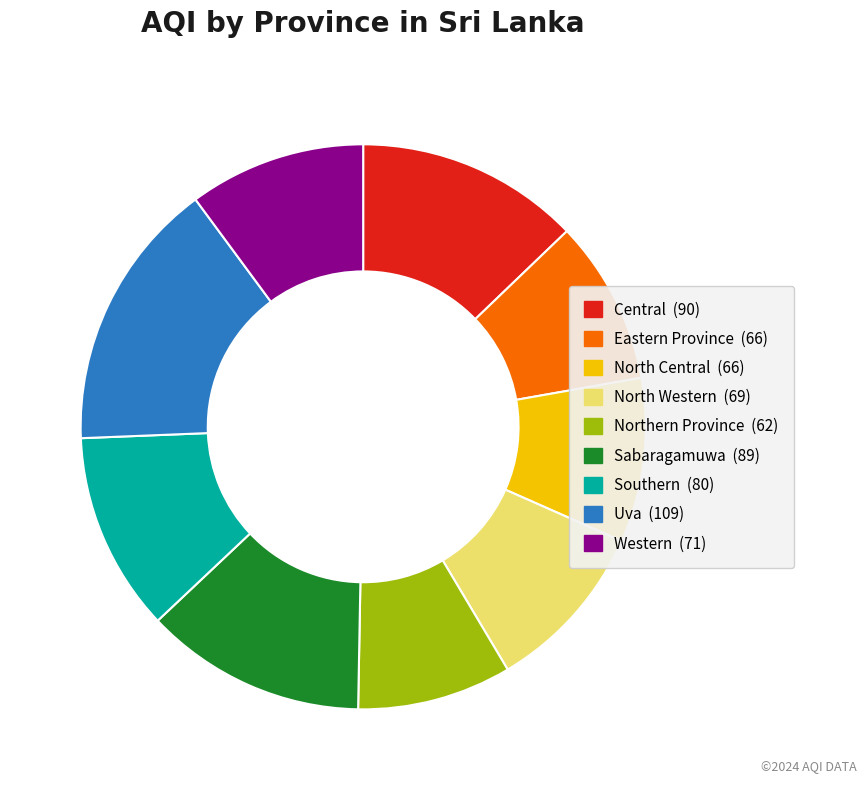

Approximately how many times larger is the value at North Western compared to Western?

1.0